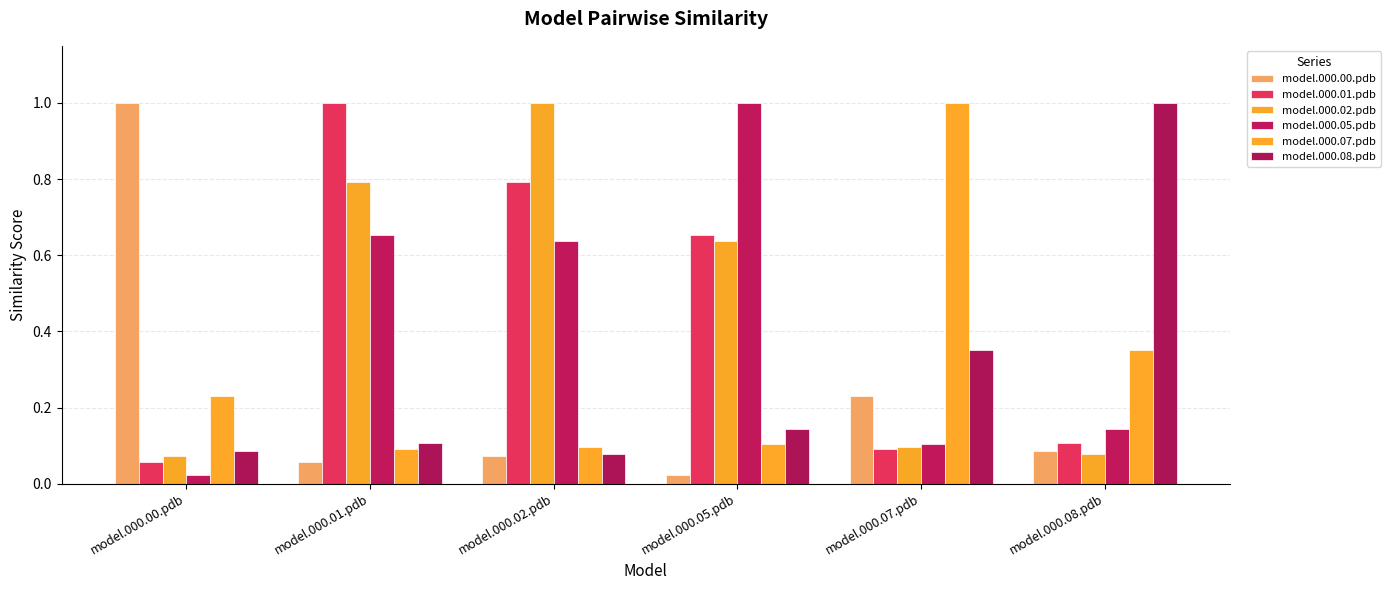

Count the number of data series in this chart.

6